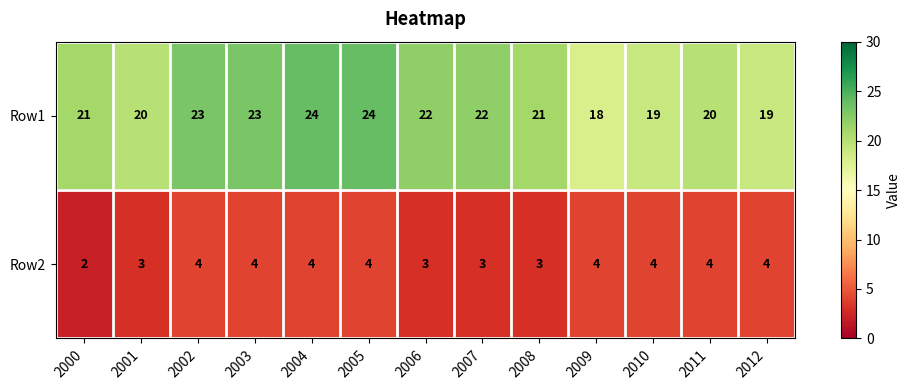

What is the approximate value of Row1 at 2005?

24